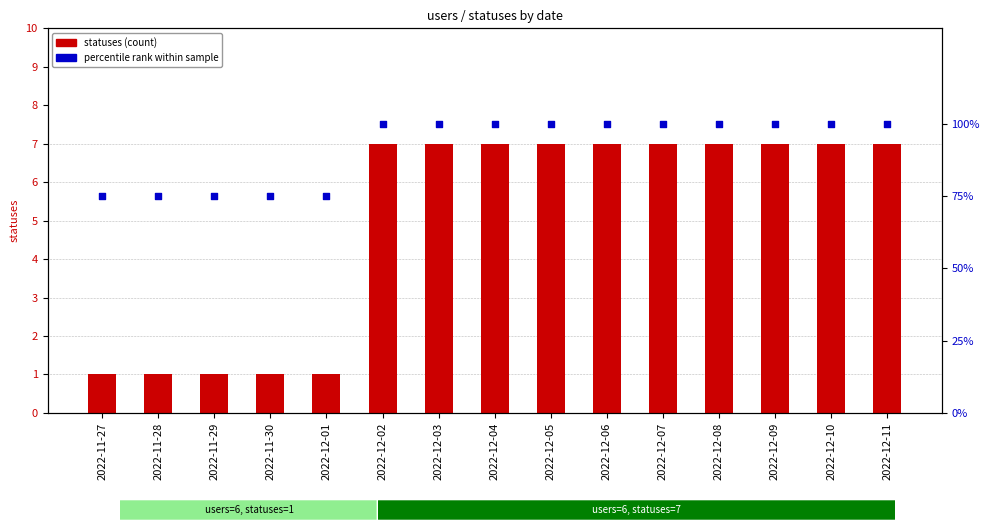

Which series has the largest Y range (max minus min)?

percentile rank within sample